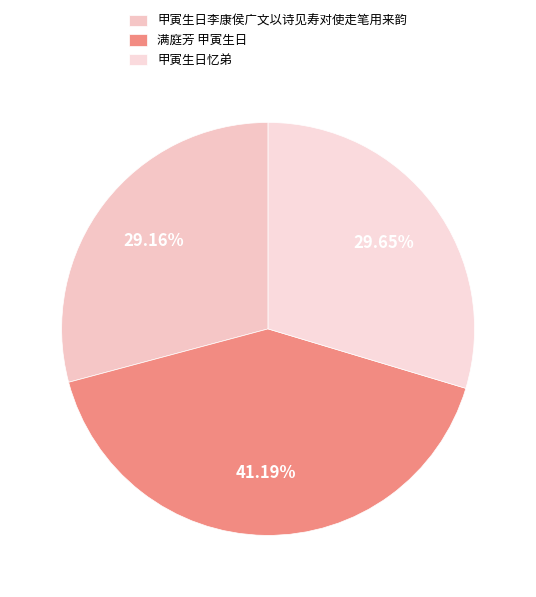

The 甲寅生日忆弟 slice represents 30% of the pie. True or false?

True